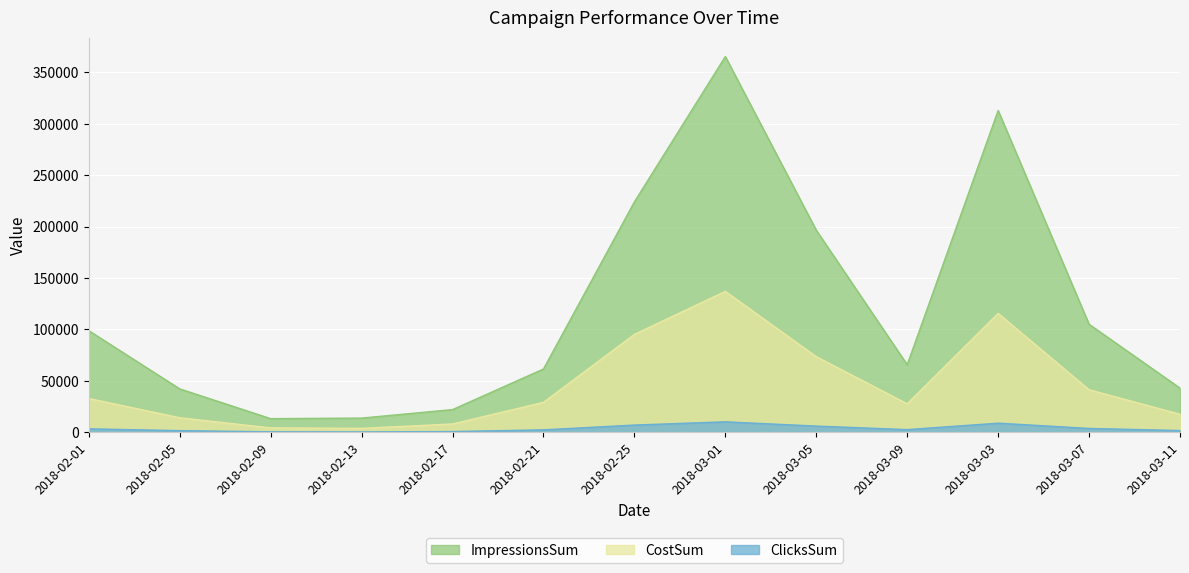

Reading left to right, what are all the values shown in this chart?

ImpressionsSum: 98877	42252	13295	13833	22092	61580	224133	365495	196592	65748	313033	105090	42992
ClicksSum: 3382	1619	508	402	736	2401	7050	10203	6054	2604	8898	3760	1715
CostSum: 32863	14144	4290	3838	8115	29124	95264	137084	73568	27716	115670	41386	17554